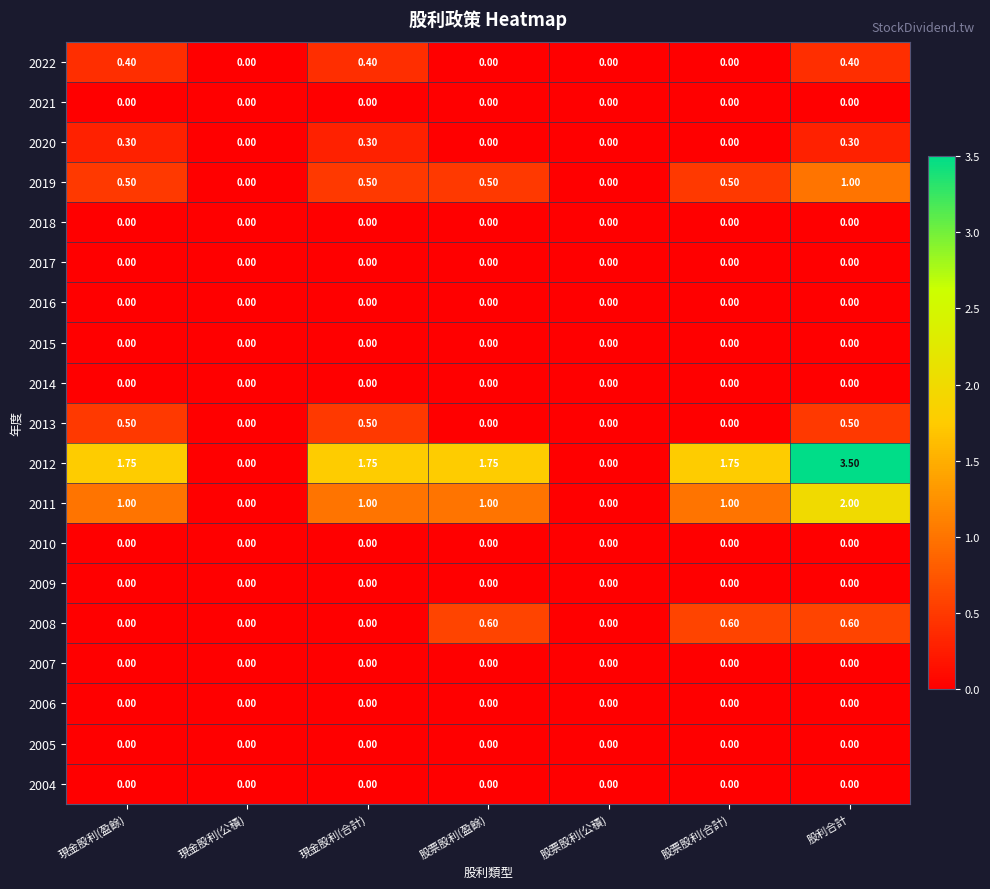

At which category is the sum across all series the highest?

股利合計